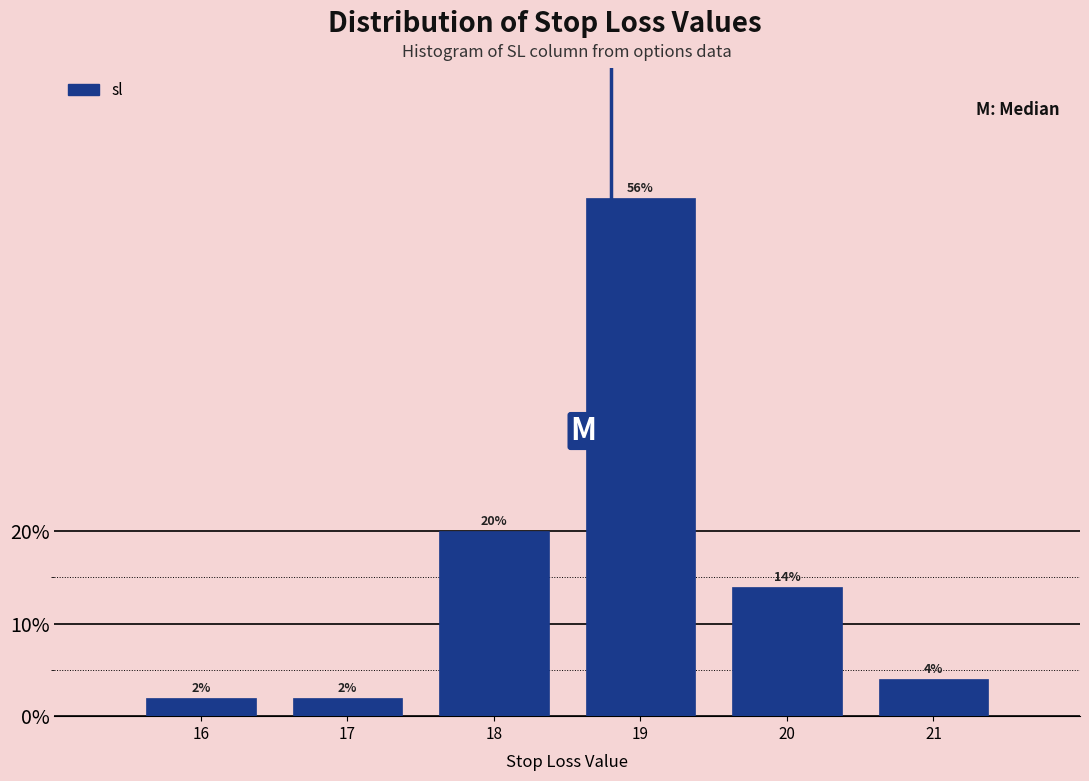

Reading left to right, transcribe this chart: for each bar, give the range it covers on the x-axis and its height.

15.5 to 16.5: 2
16.5 to 17.5: 2
17.5 to 18.5: 20
18.5 to 19.5: 56
19.5 to 20.5: 14
20.5 to 21.5: 4